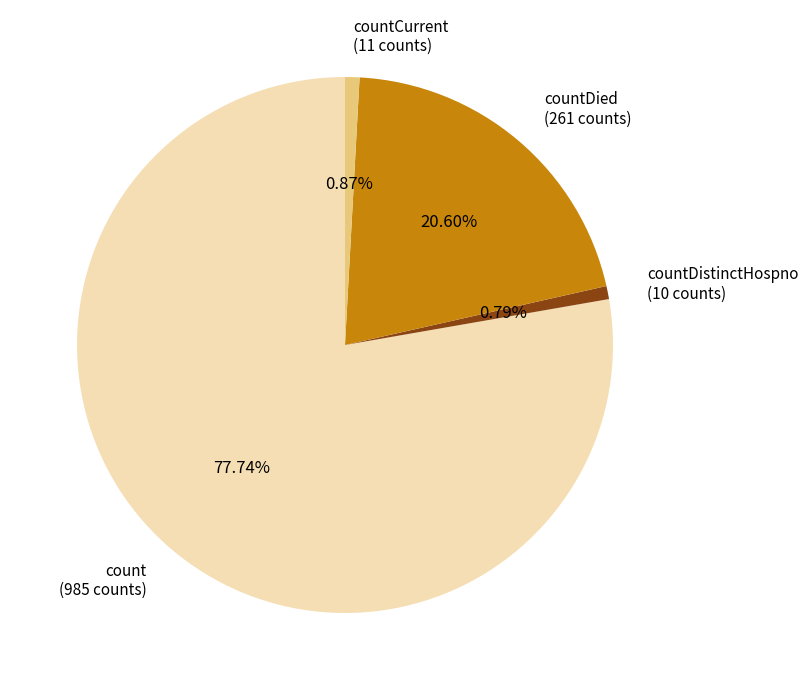

To the nearest percent, what percentage of the pie is countDied?

21%